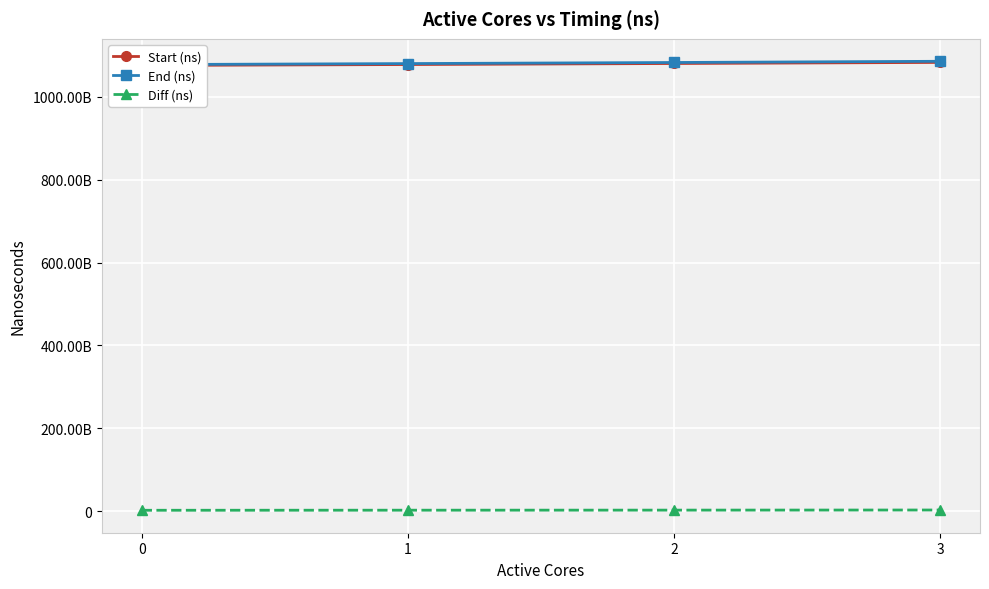

What is the total value across all series at 0?

2155539246390